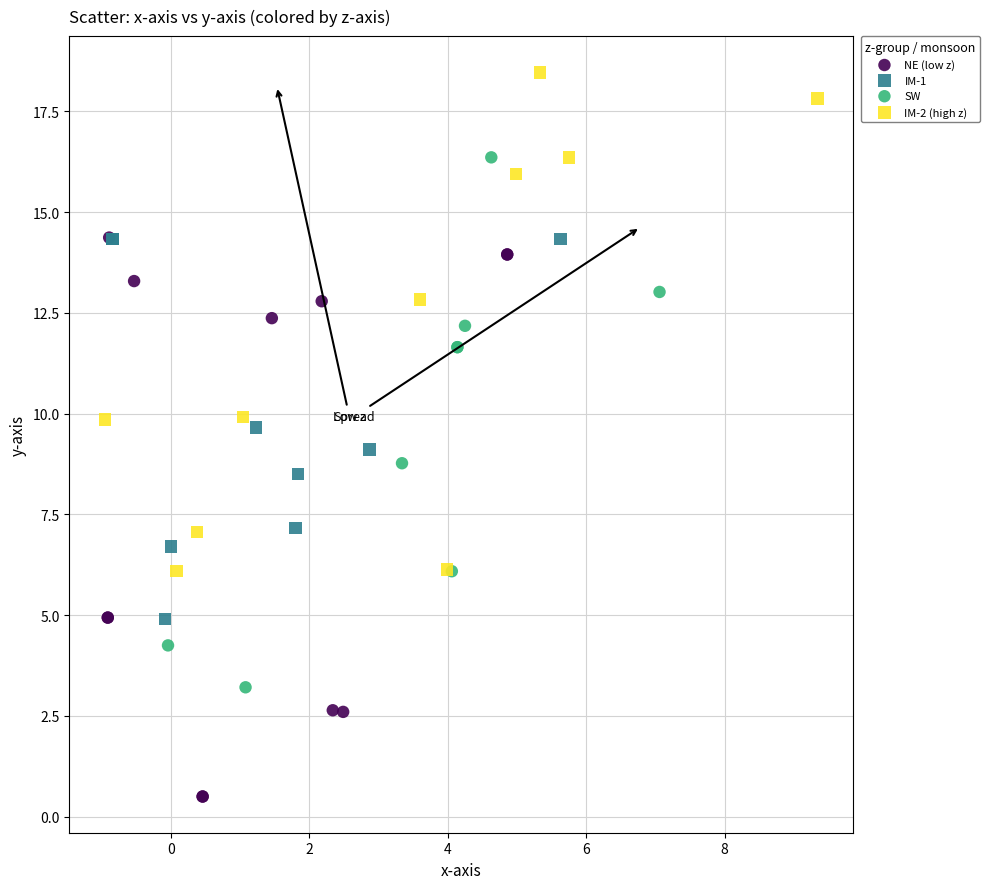

Which series has the widest spread of Y values?

NE (low z)